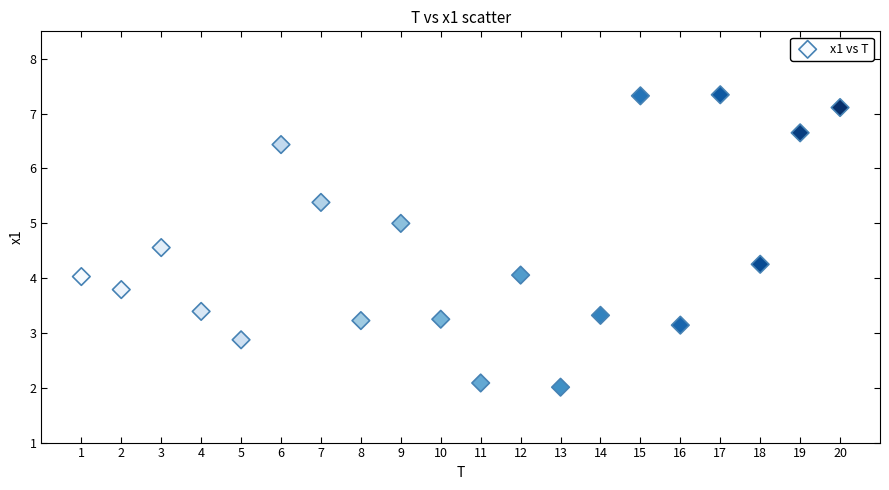

What is the range of Y values (max minus min)?

5.3